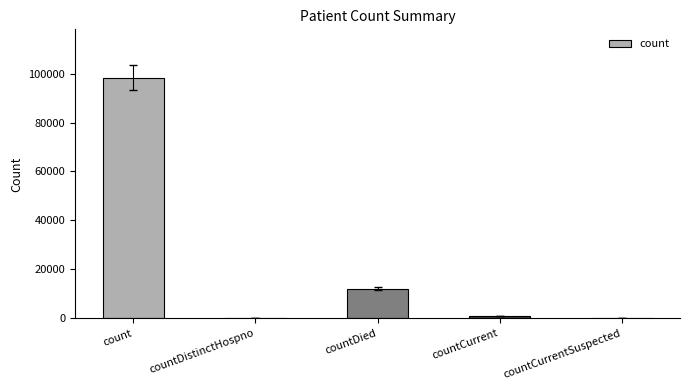

What is the sum of all values?

111435